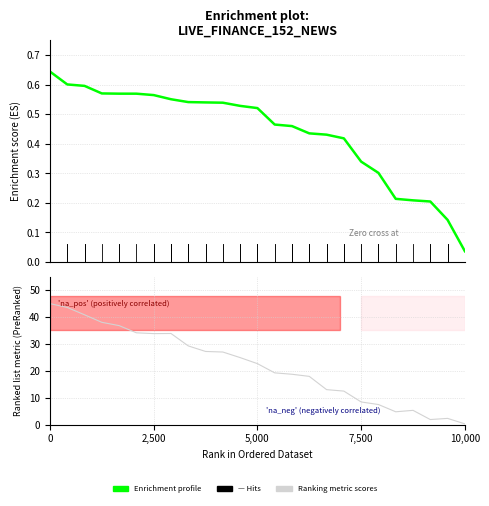

The value of Ranking metric scores at 5 is 23.5. True or false?

False